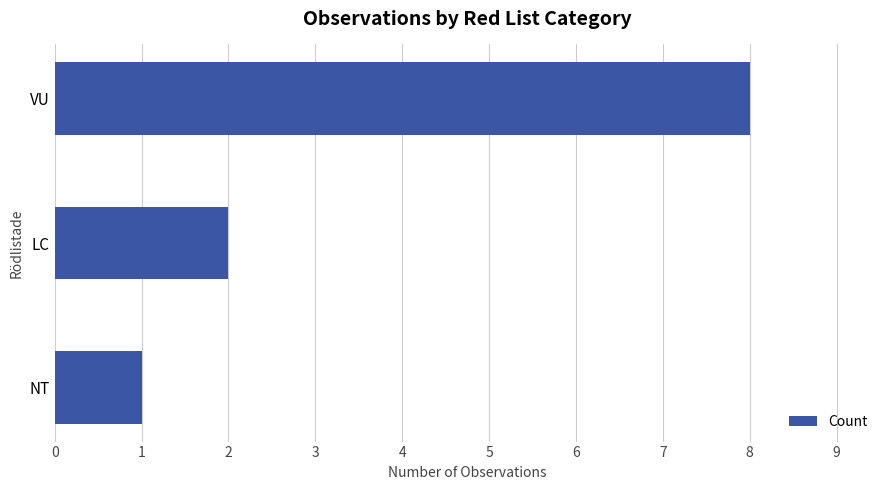

The chart shows a value of 8 at VU. True or false?

True